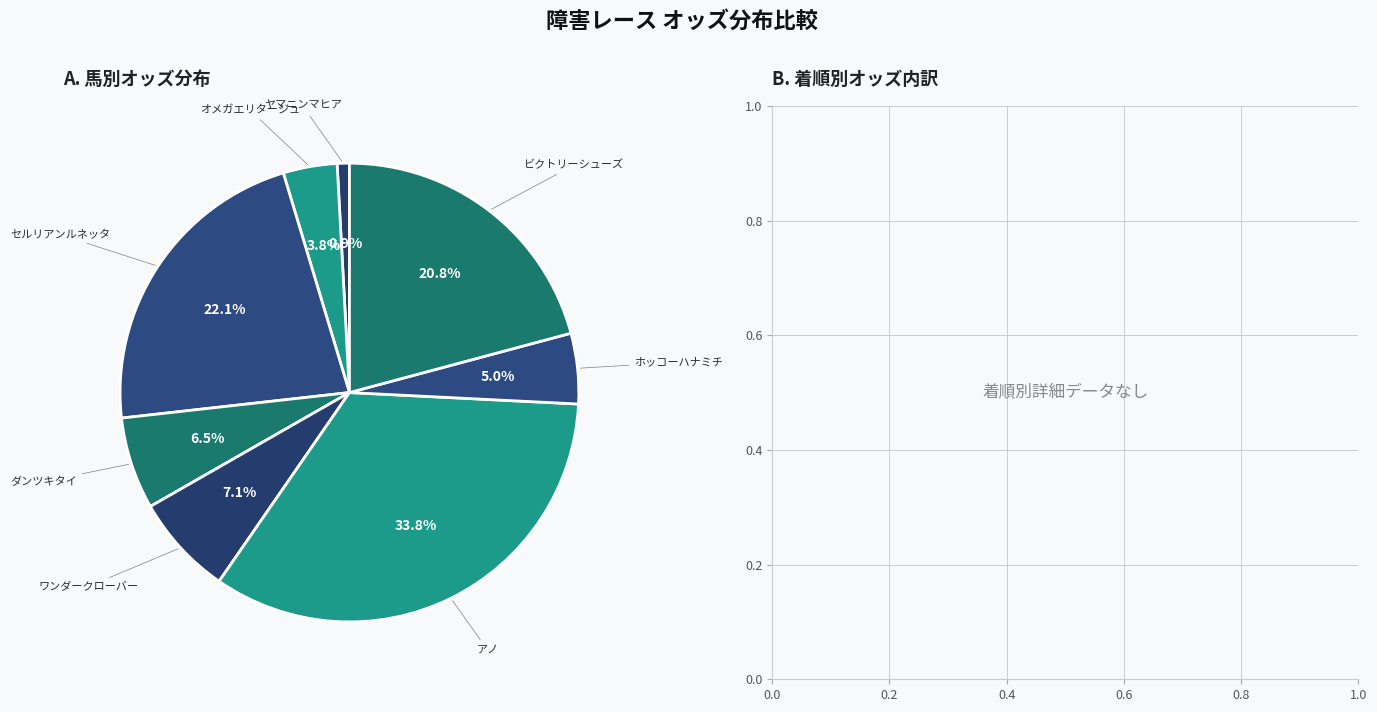

How many slices are in this pie chart?

8